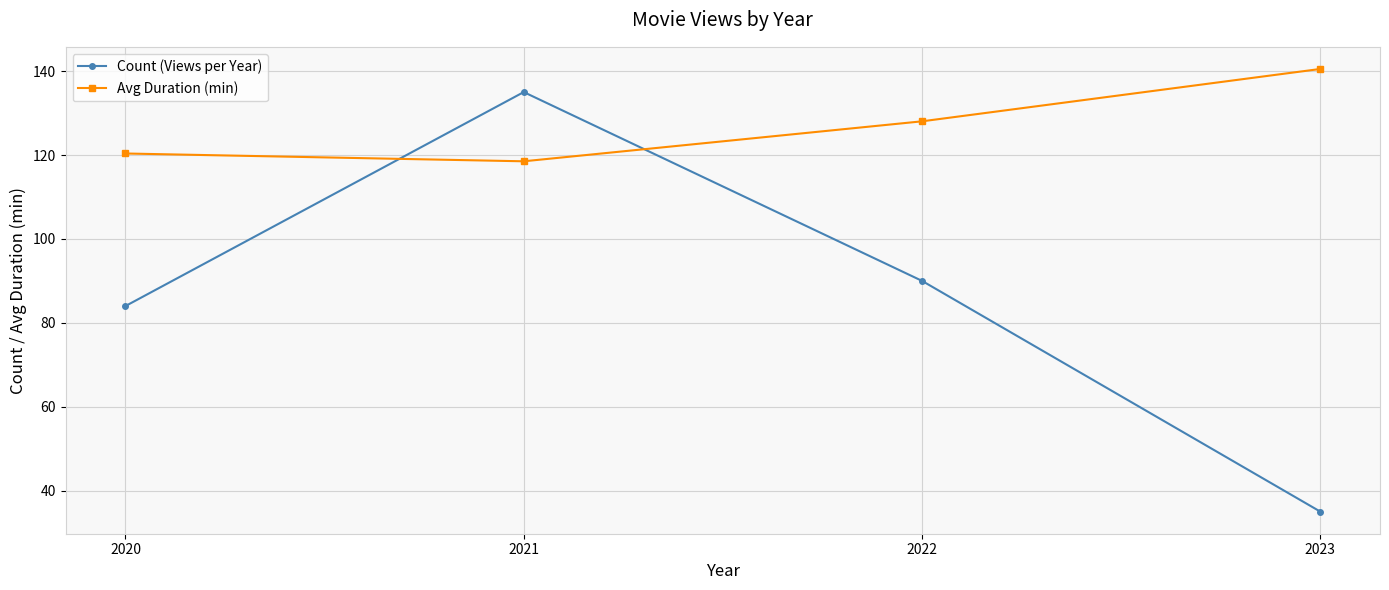

Which series has the largest range (max minus min)?

Count (Views per Year)